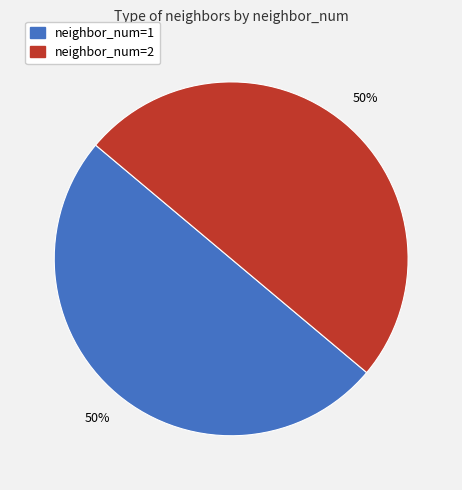

To the nearest percent, what percentage of the pie is neighbor_num=2?

50%